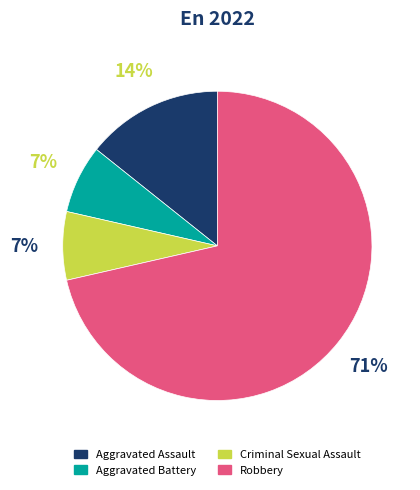

Between Robbery and Aggravated Battery, which is larger?

Robbery